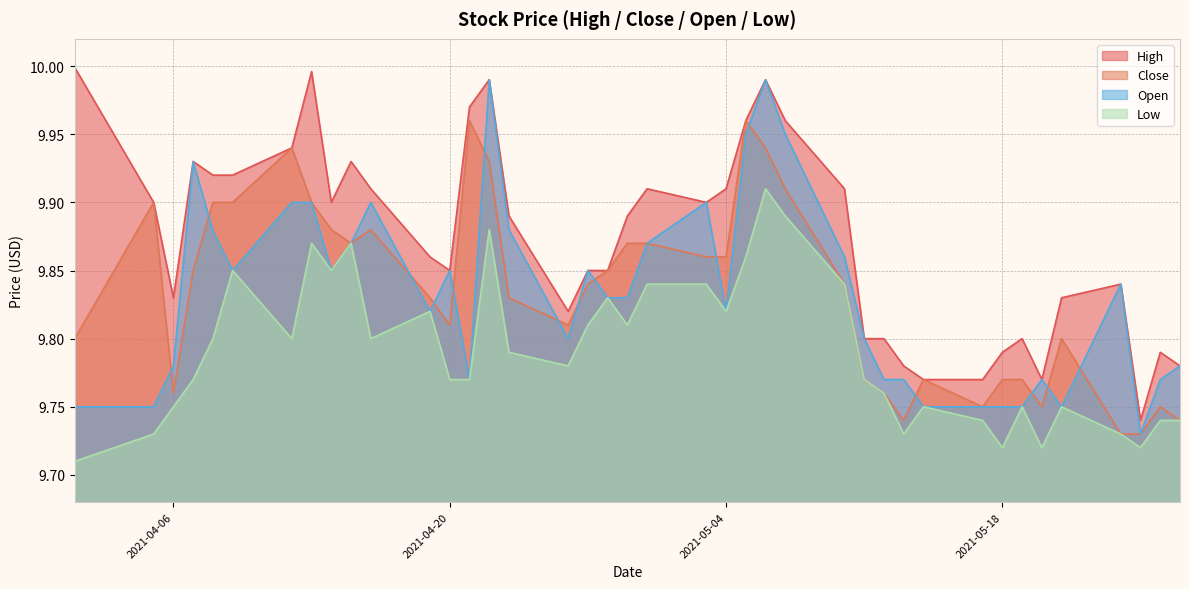

Which series changed the most between 2021-04-16 and 2021-04-21?

Open